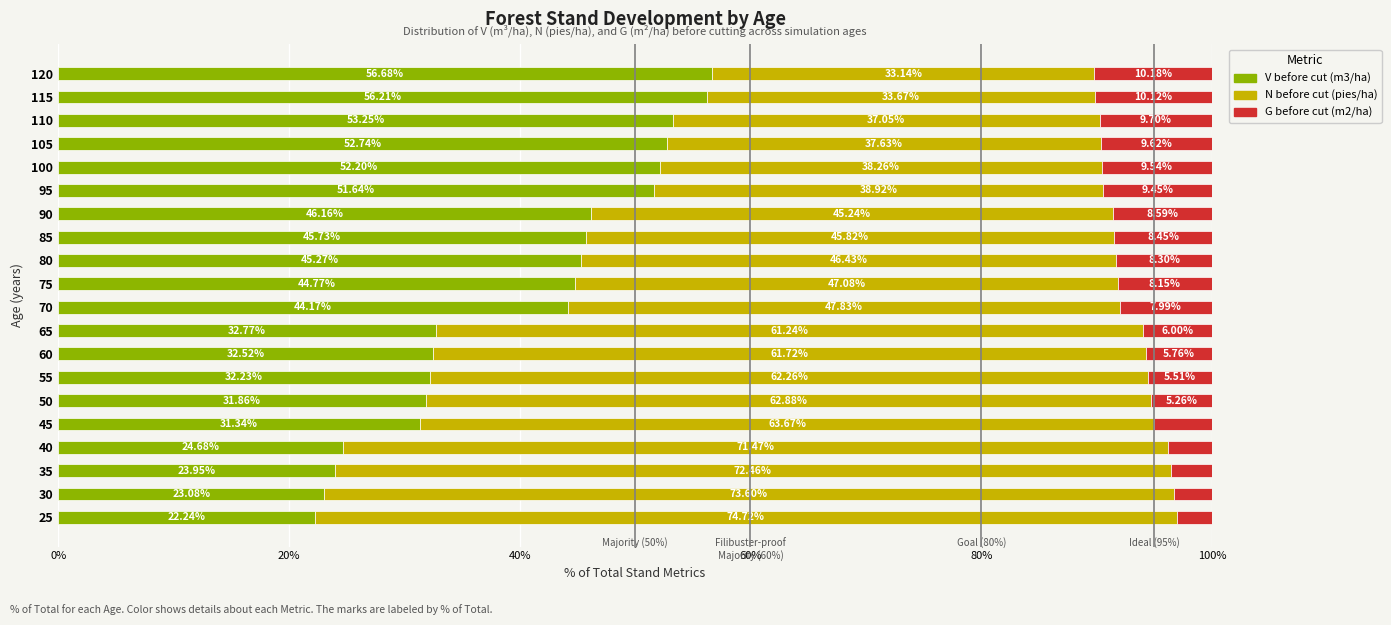

What is the difference between the second highest and minimum values in the V before cut (m3/ha) series?

34.0